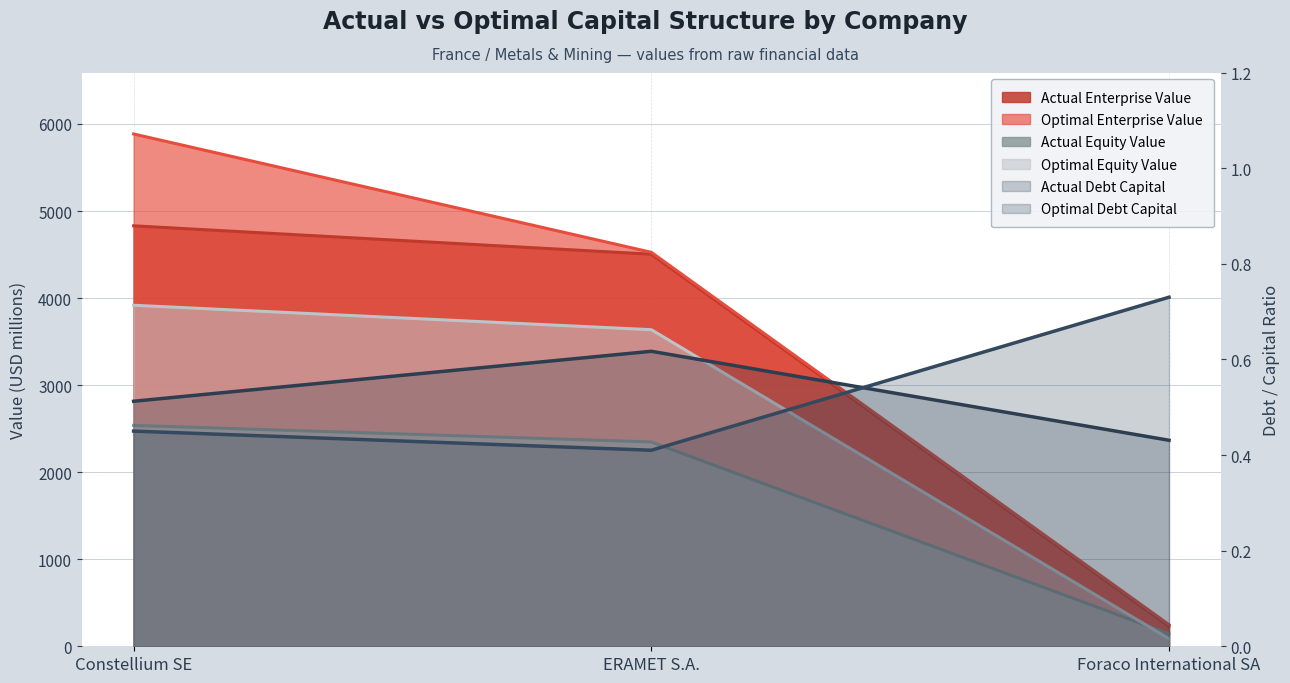

Read the actual_equity_value value at Constellium SE.

2537.4